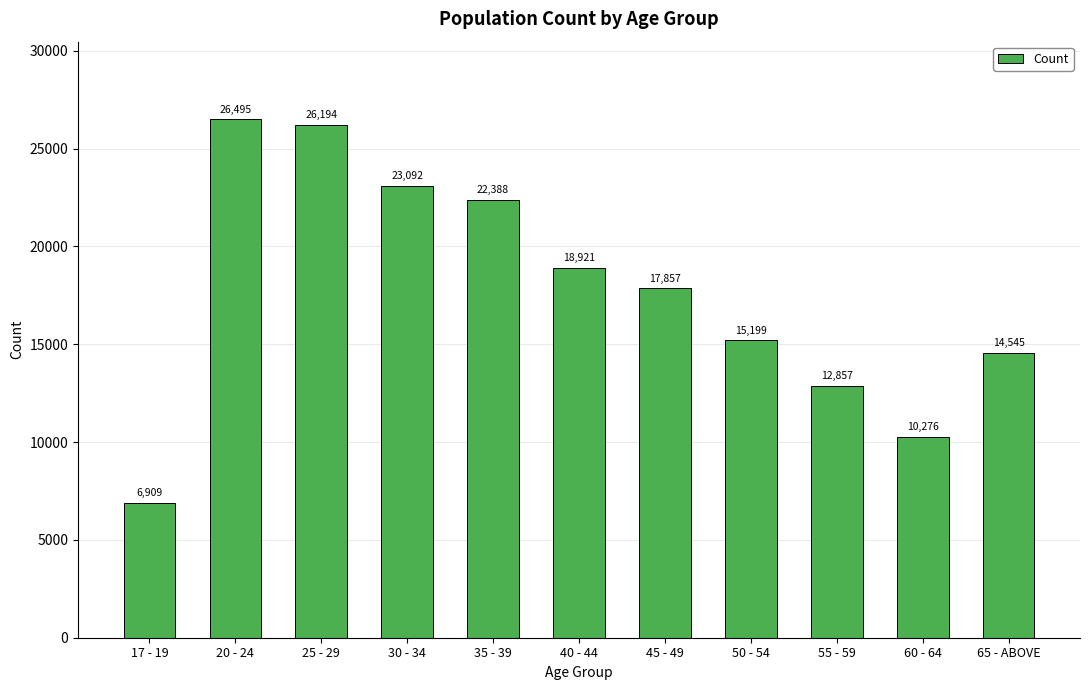

Reading right to left, what are all the values shown in this chart?

65 - ABOVE=14545	60 - 64=10276	55 - 59=12857	50 - 54=15199	45 - 49=17857	40 - 44=18921	35 - 39=22388	30 - 34=23092	25 - 29=26194	20 - 24=26495	17 - 19=6909